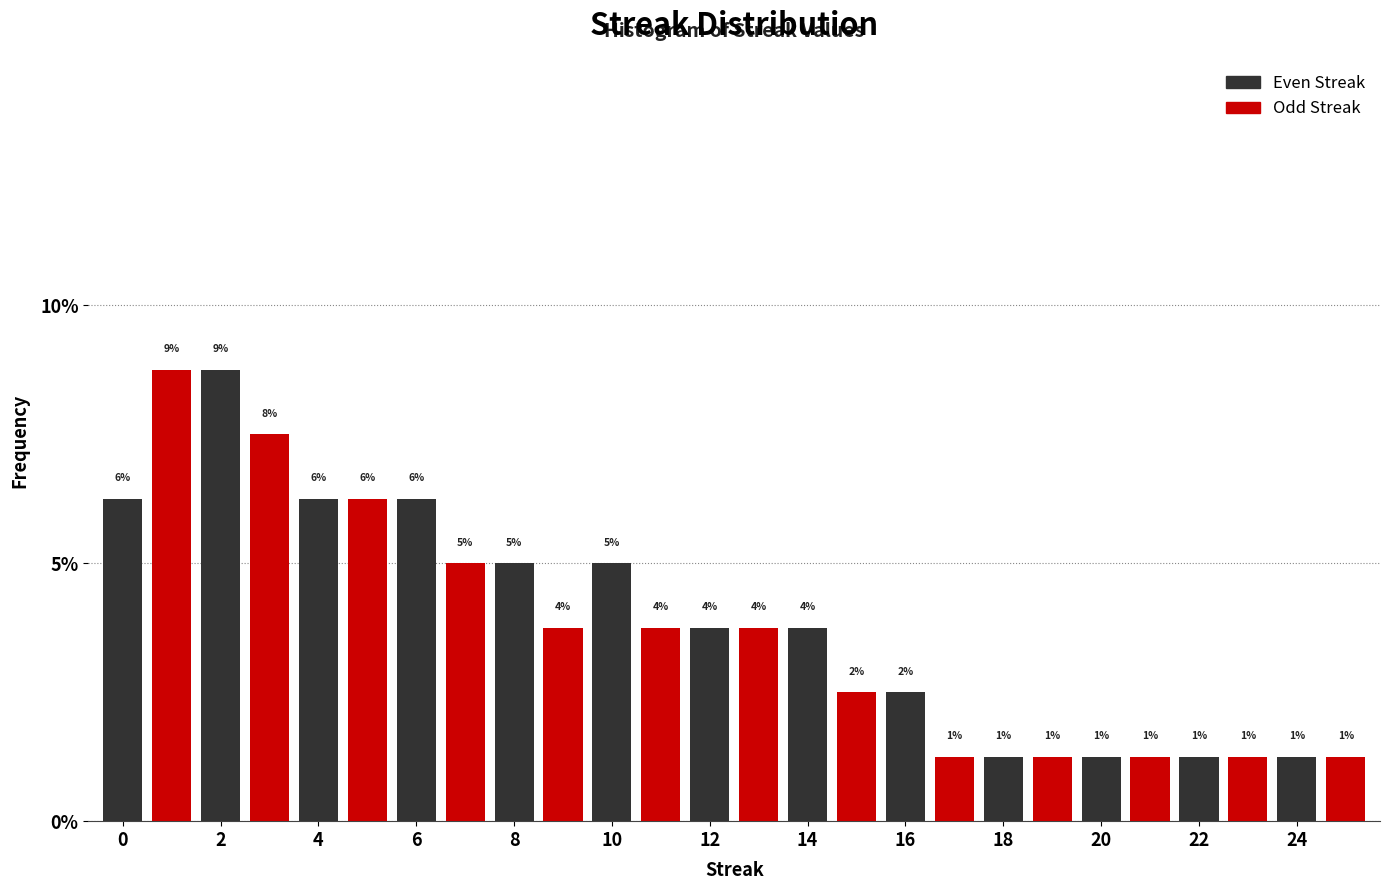

How many bars are there in each group?

2